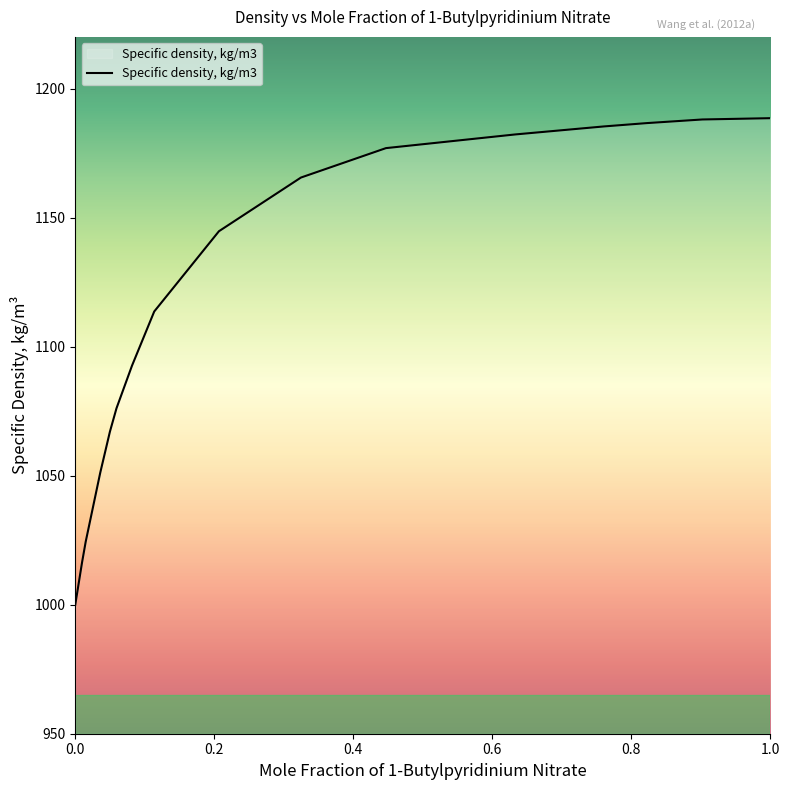

How many categories are shown in the chart?

16